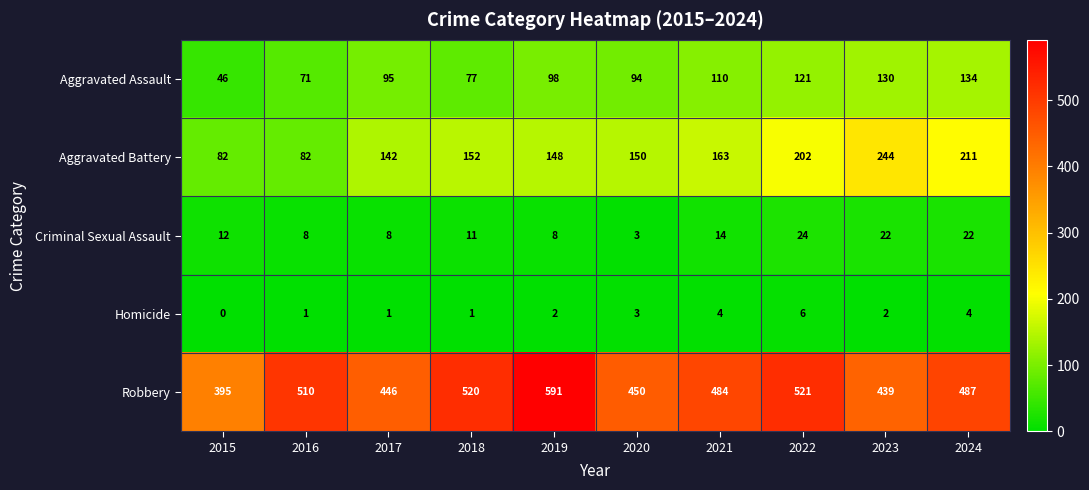

Which series has the widest spread of values?

Robbery